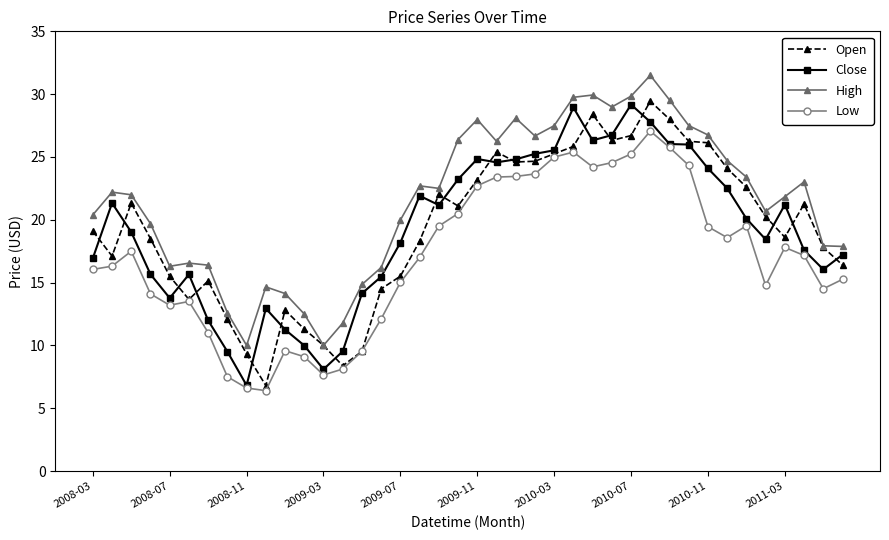

In Low, how many points are lower than both neighbors (excluding endpoints)?

7